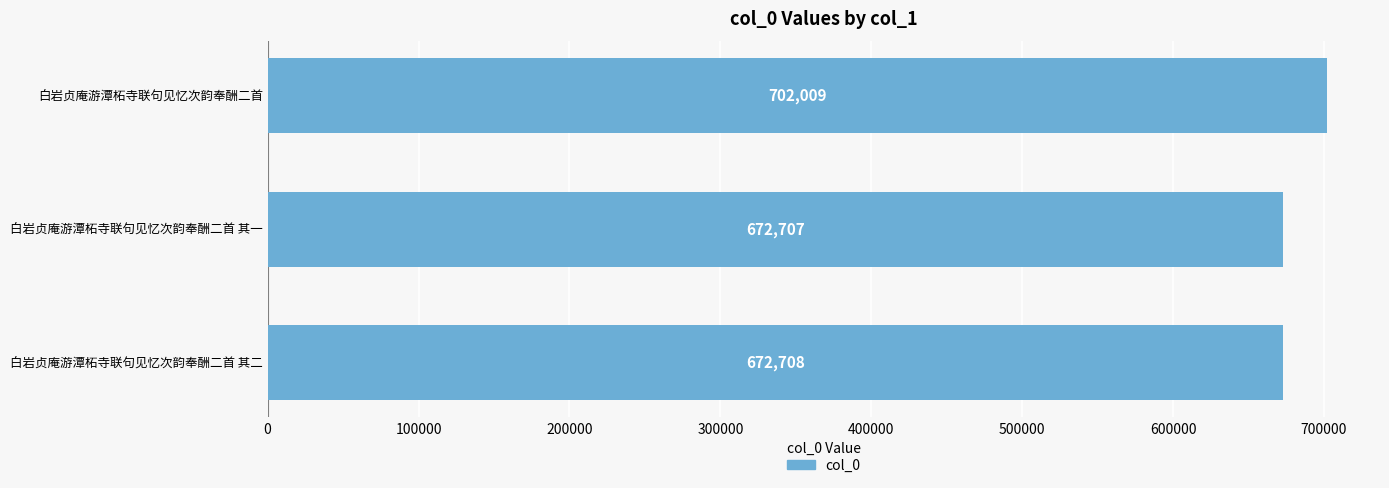

Which category has the lowest value across all series?

白岩贞庵游潭柘寺联句见忆次韵奉酬二首 其一